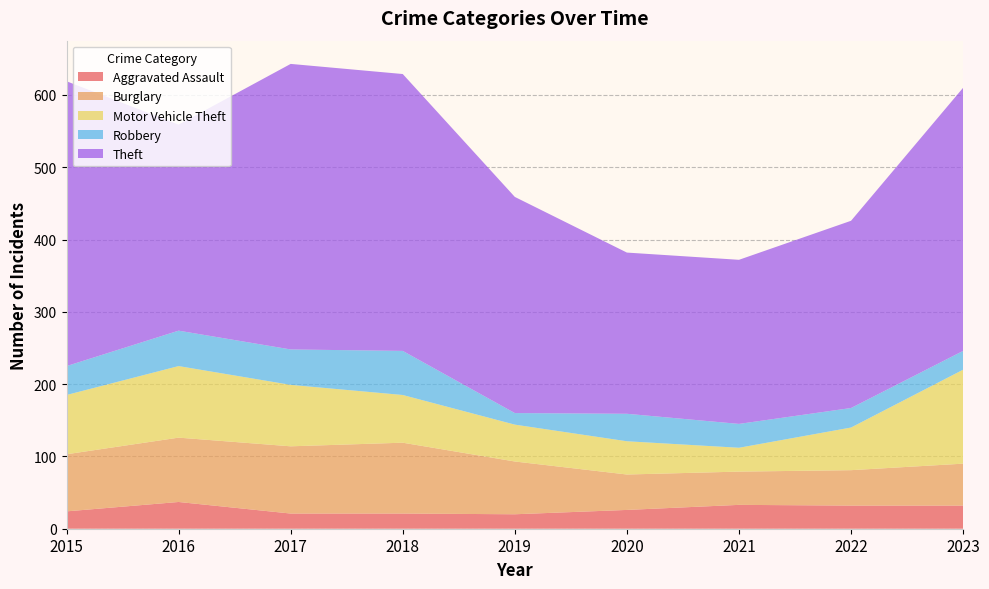

Reading right to left, what are all the values shown in this chart?

Aggravated Assault: 32	32	33	26	20	21	21	37	24
Burglary: 58	49	46	49	73	98	93	89	79
Motor Vehicle Theft: 130	59	33	46	51	66	85	99	82
Robbery: 26	27	33	38	16	61	49	49	40
Theft: 364	259	227	223	299	383	395	285	394